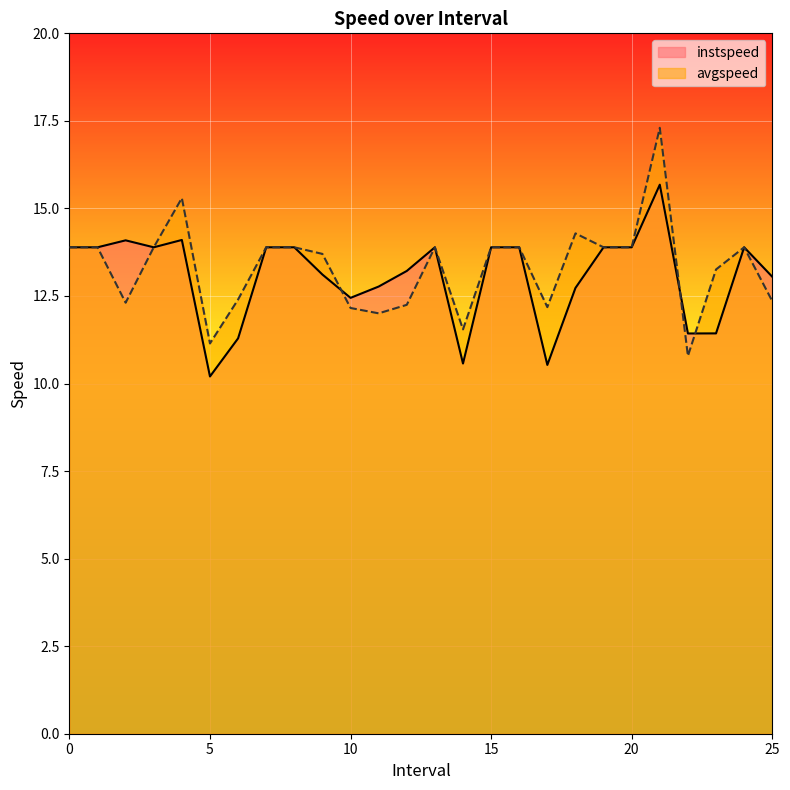

Is the value of instspeed at 25 greater than the value of avgspeed at 7?

No